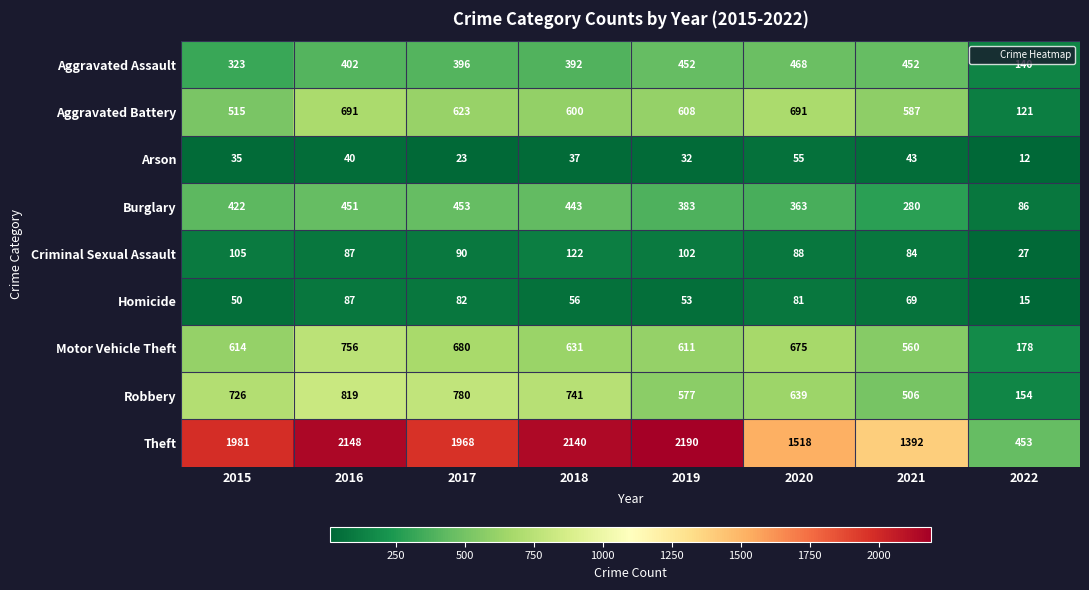

What is the difference between the maximum and minimum values in the Homicide series?

72